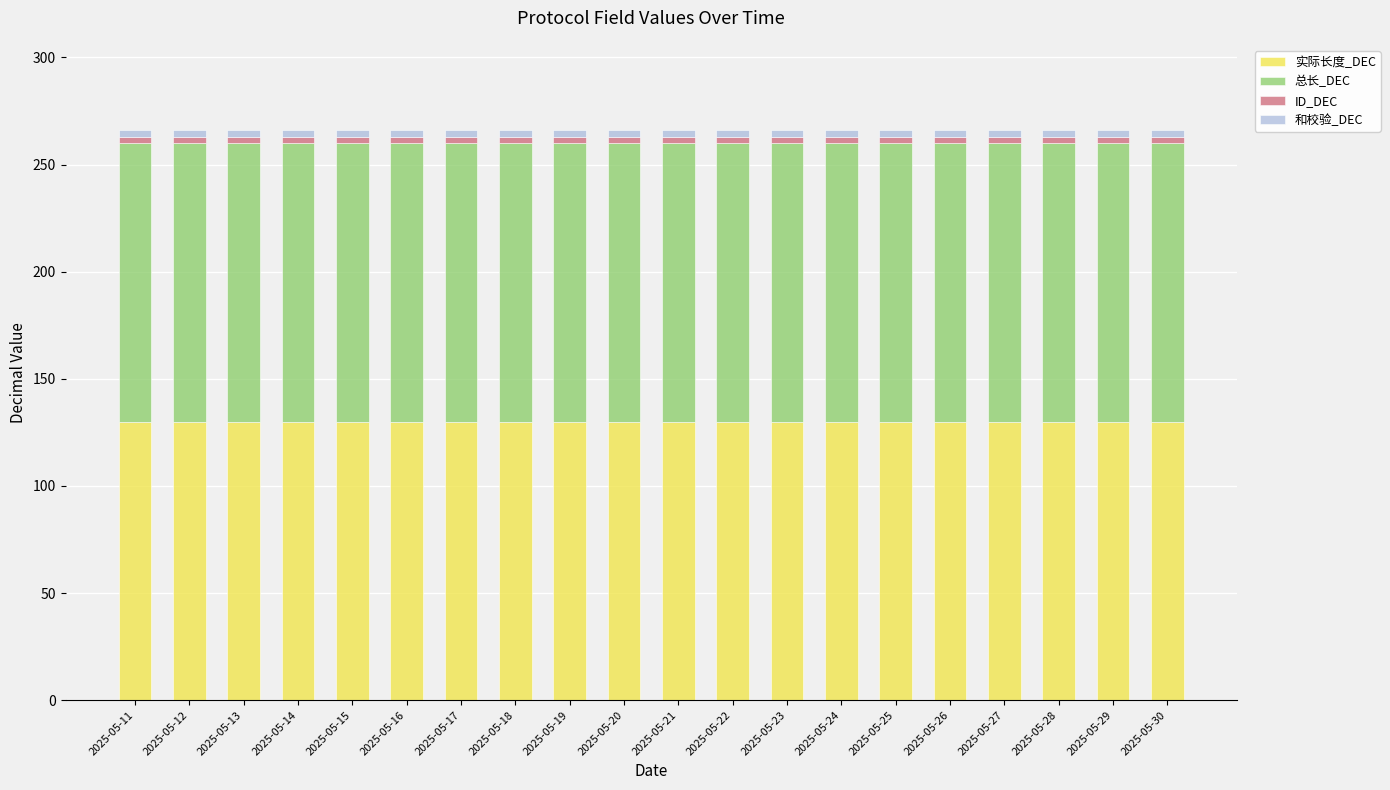

Is it true that 实际长度_DEC equals 130 at 2025-05-25?

True